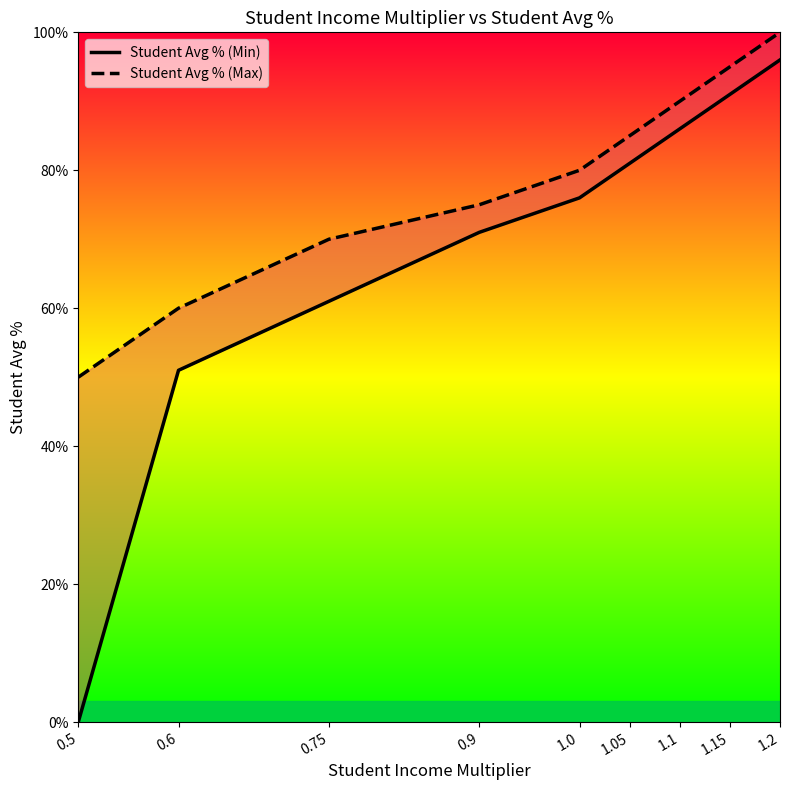

What is the label of the 8th point from the right?

0.6